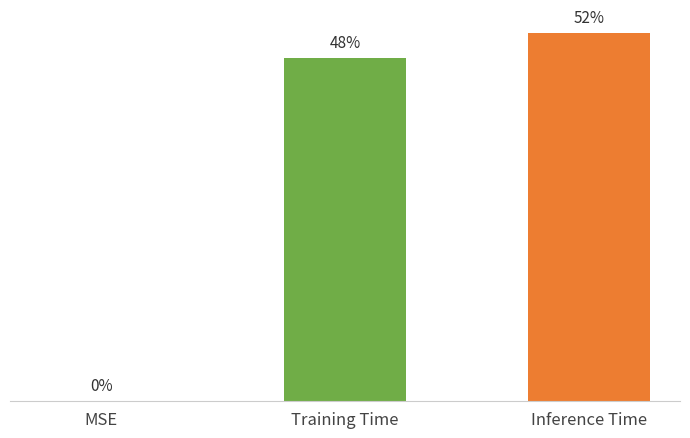

Reading left to right, what are all the values shown in this chart?

MSE=0.0	Training Time=0.2	Inference Time=0.2